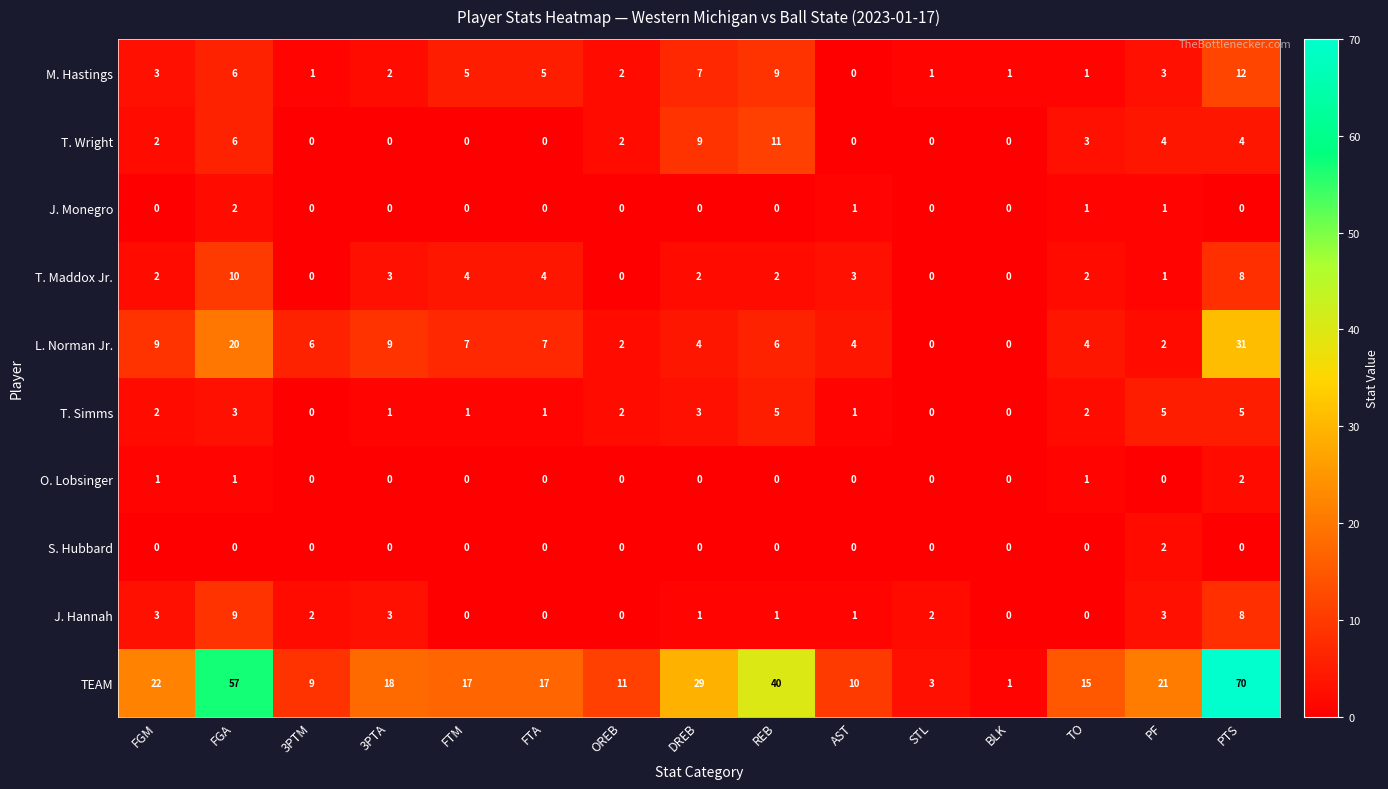

What is the difference between the highest and lowest values at 3PTA?

18